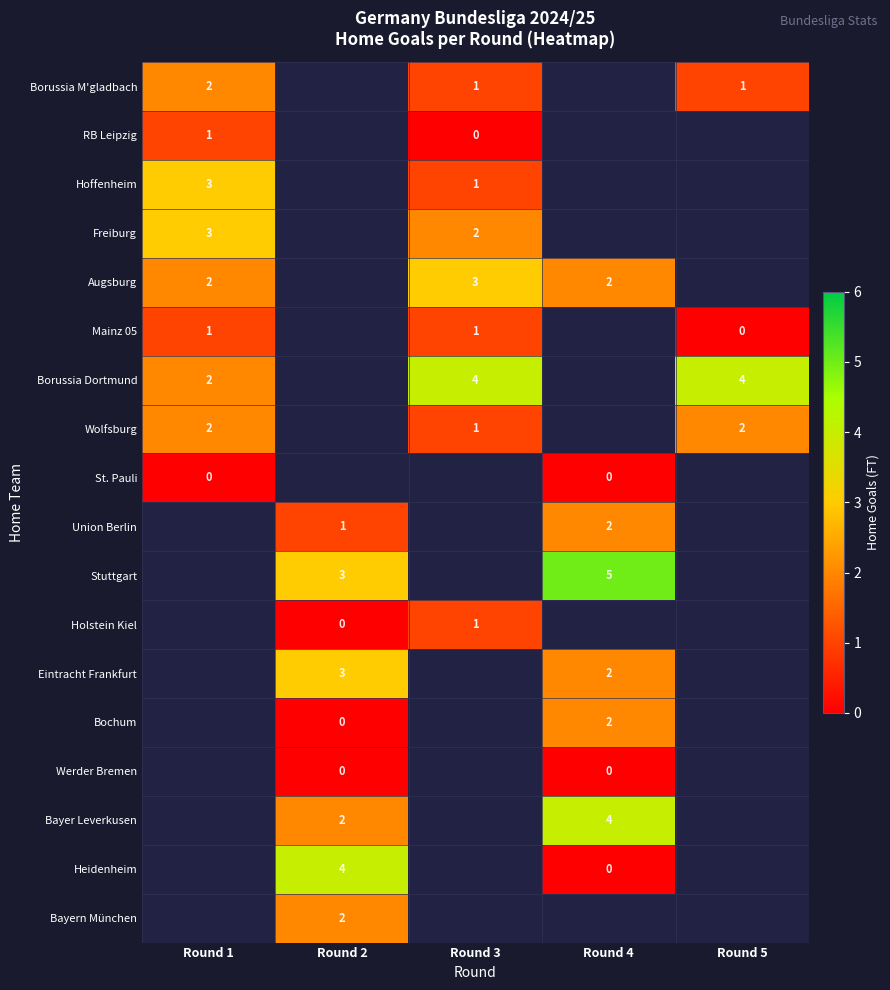

The value of Bayer Leverkusen at Round 2 is 2. True or false?

True